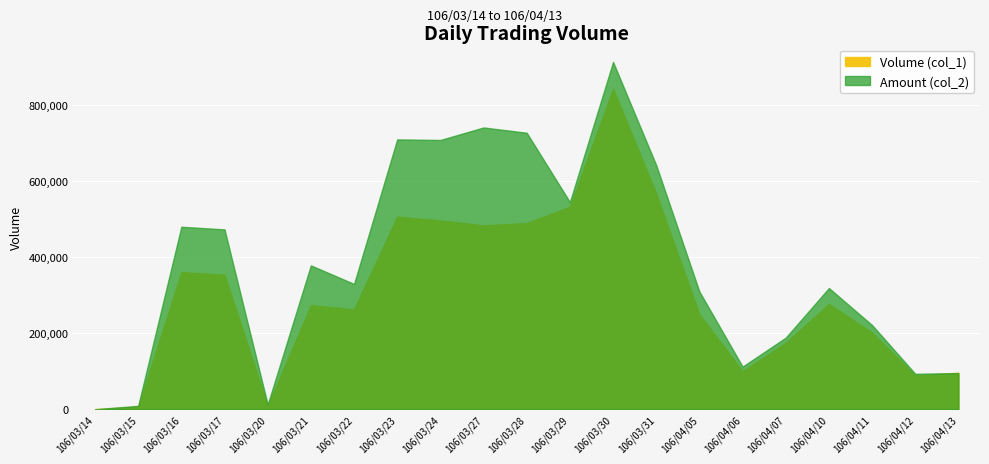

Where do Amount (col_2) and Volume (col_1) first cross each other?

106/04/12 and 106/04/13